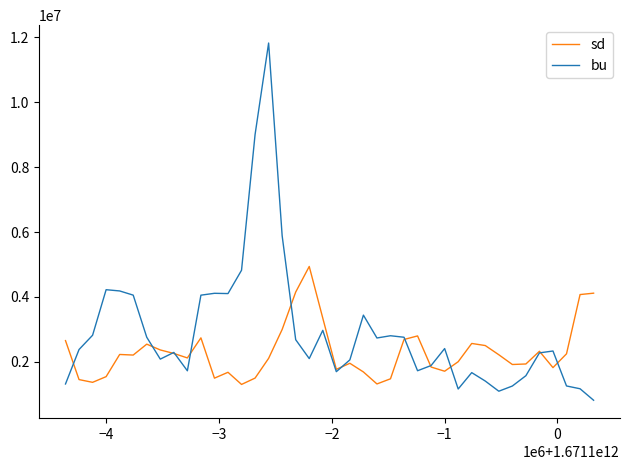

Which series has the largest range (max minus min)?

bu